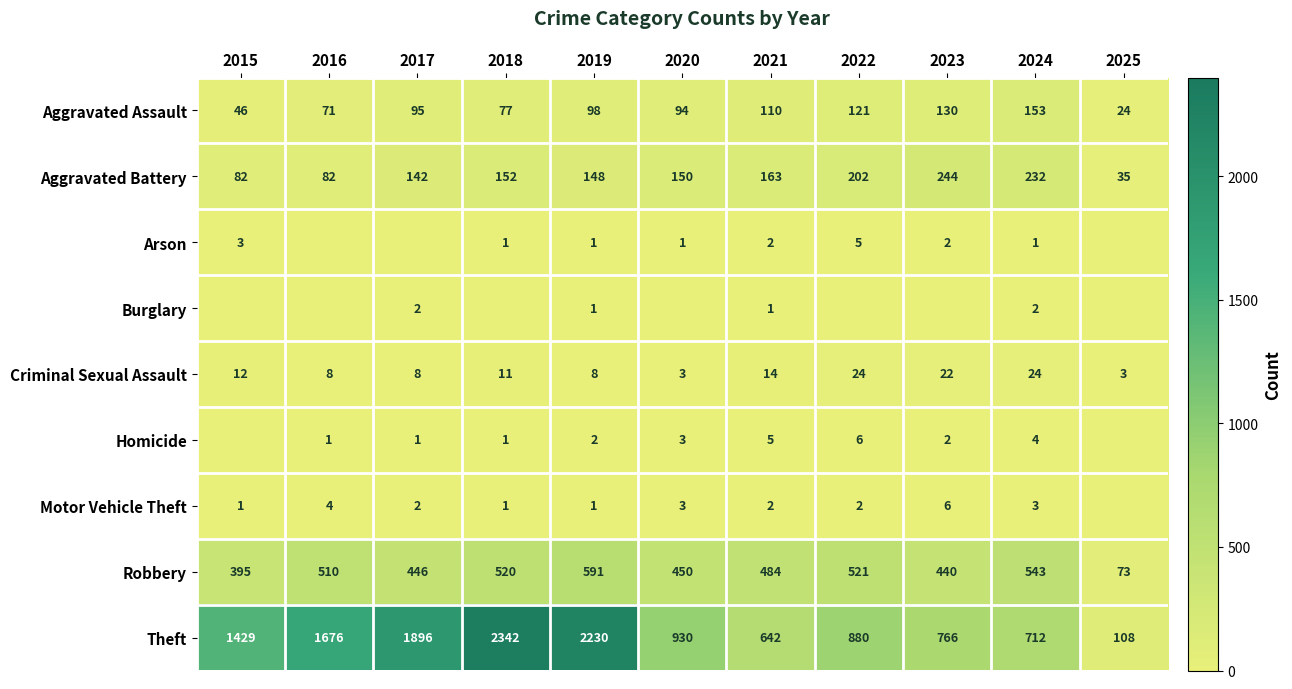

The value of Criminal Sexual Assault at 2019 is 12. True or false?

False